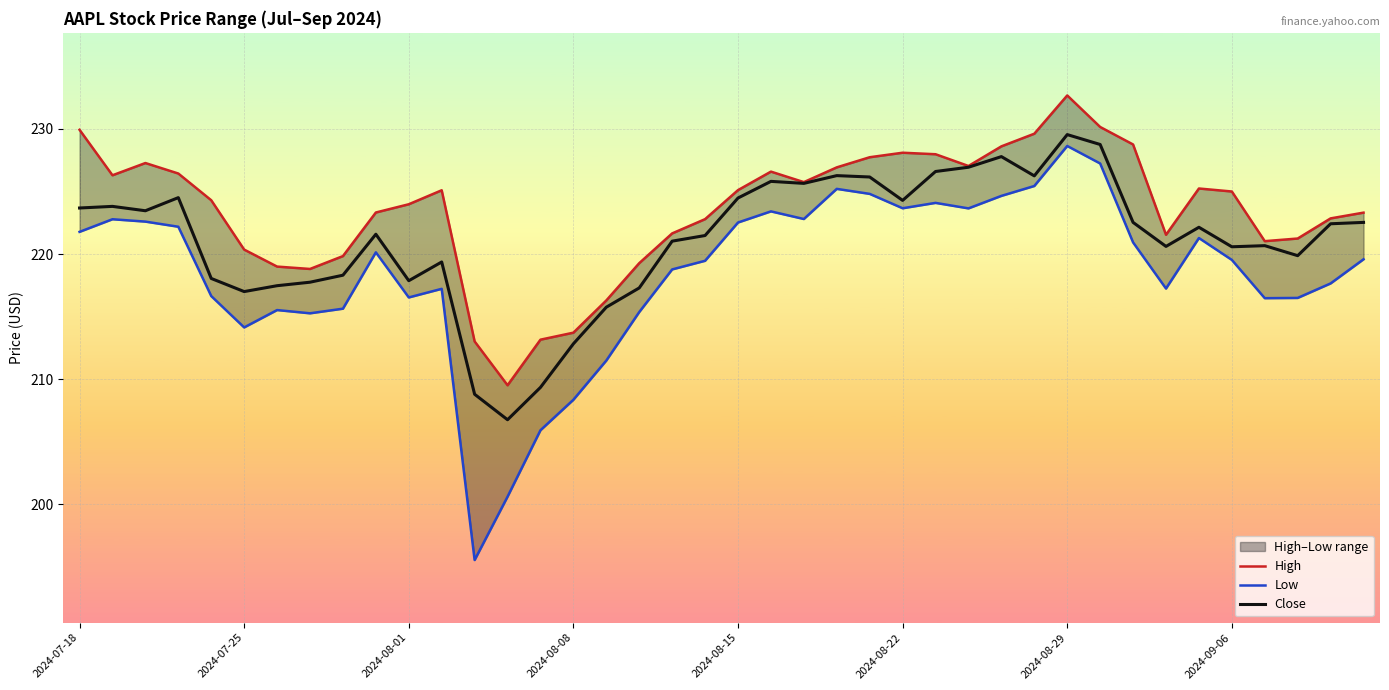

How many data points in Close are less than 222?

20